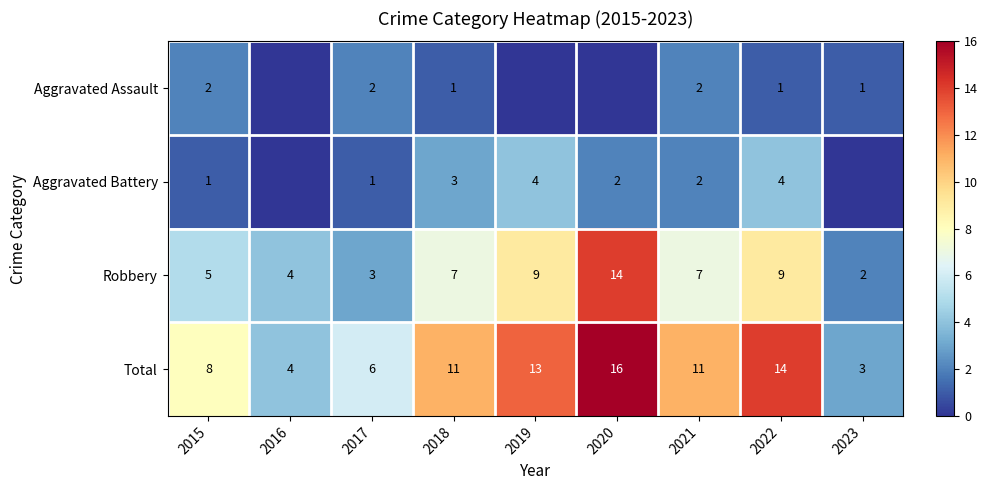

What is the difference between the highest and lowest values at 2018?

10